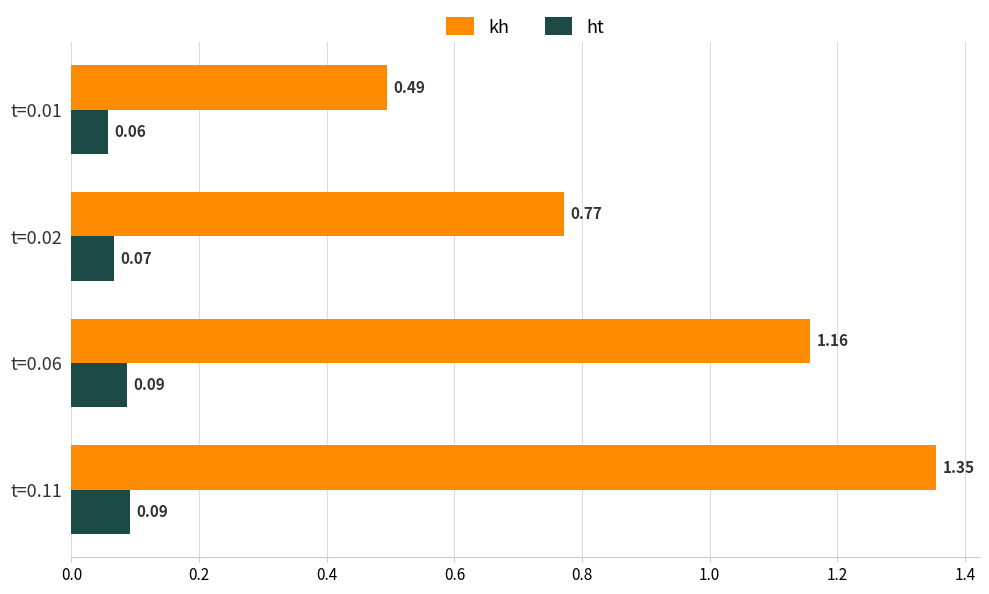

At which category is the sum across all series the highest?

t=0.11